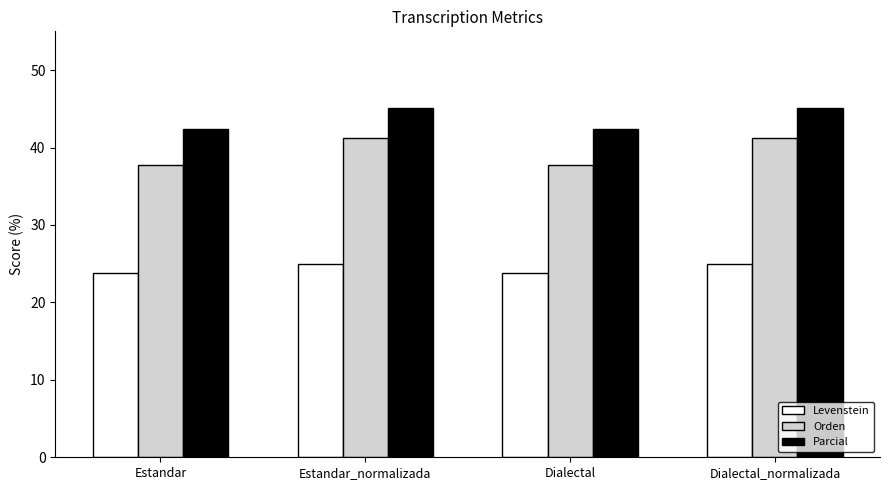

What is the total value across all series at Estandar?

103.9